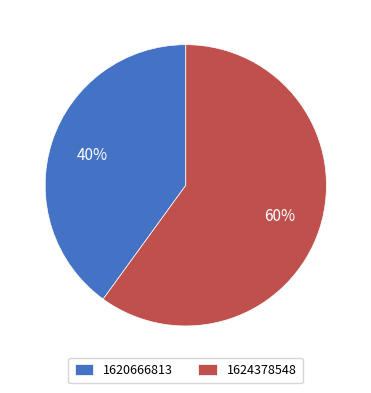

Does 1620666813 represent more than half of the total?

No